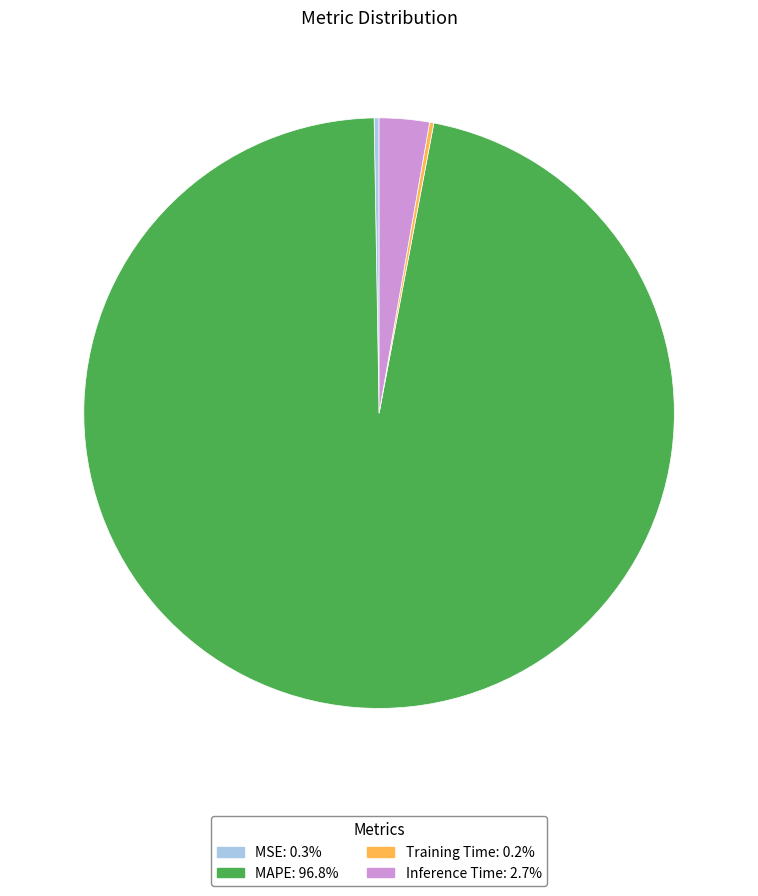

Does any single category account for the majority?

Yes